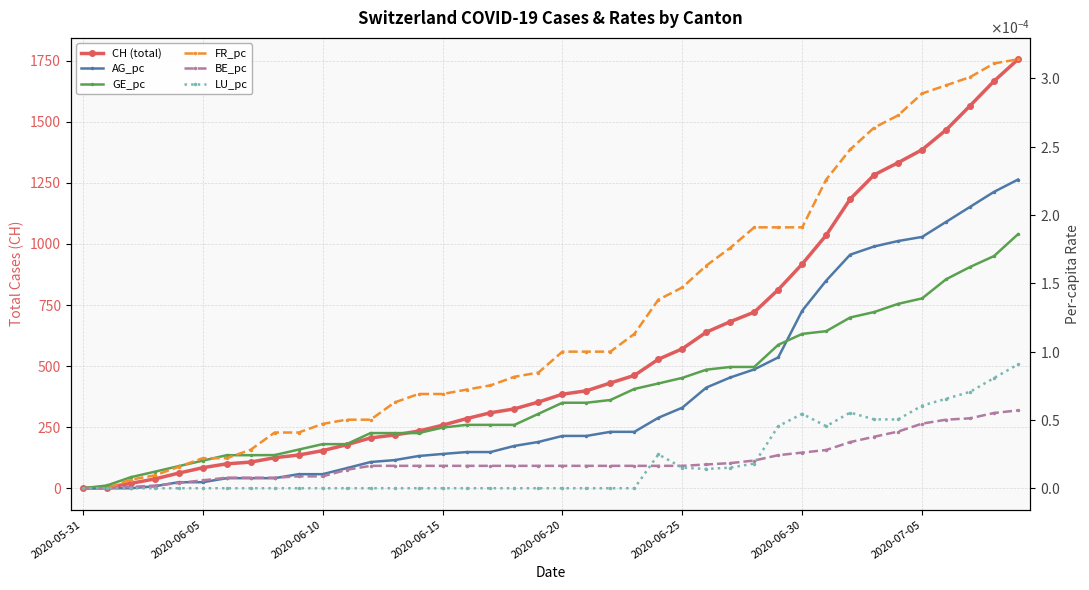

Is this an area chart (filled region under the line)?

No